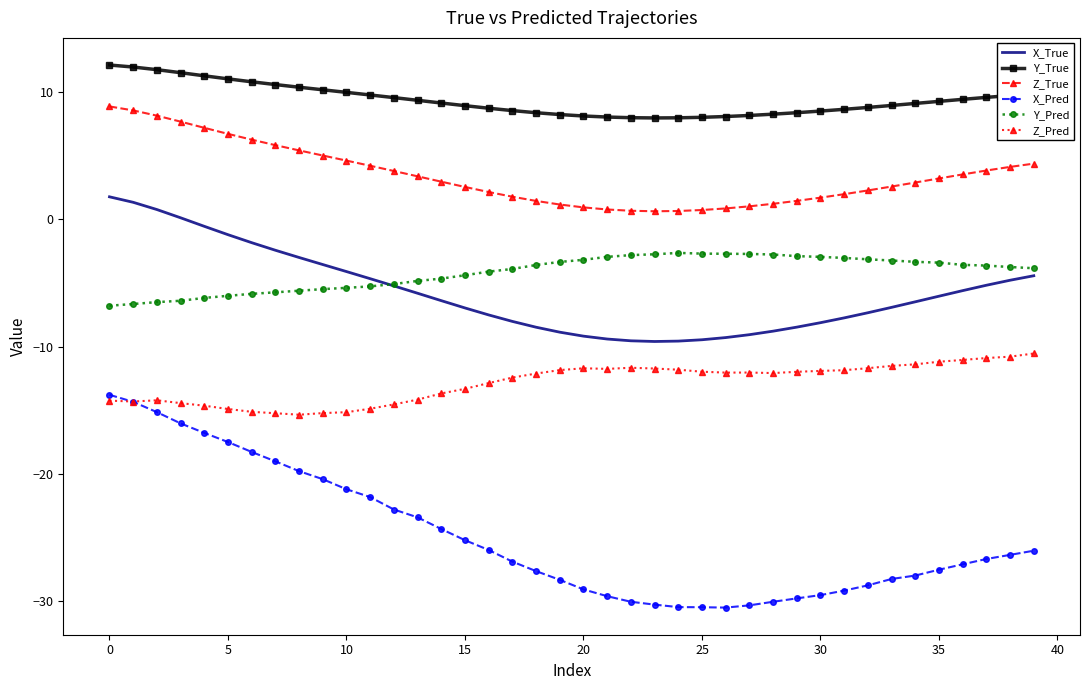

Which series has the widest spread of values?

X_Pred